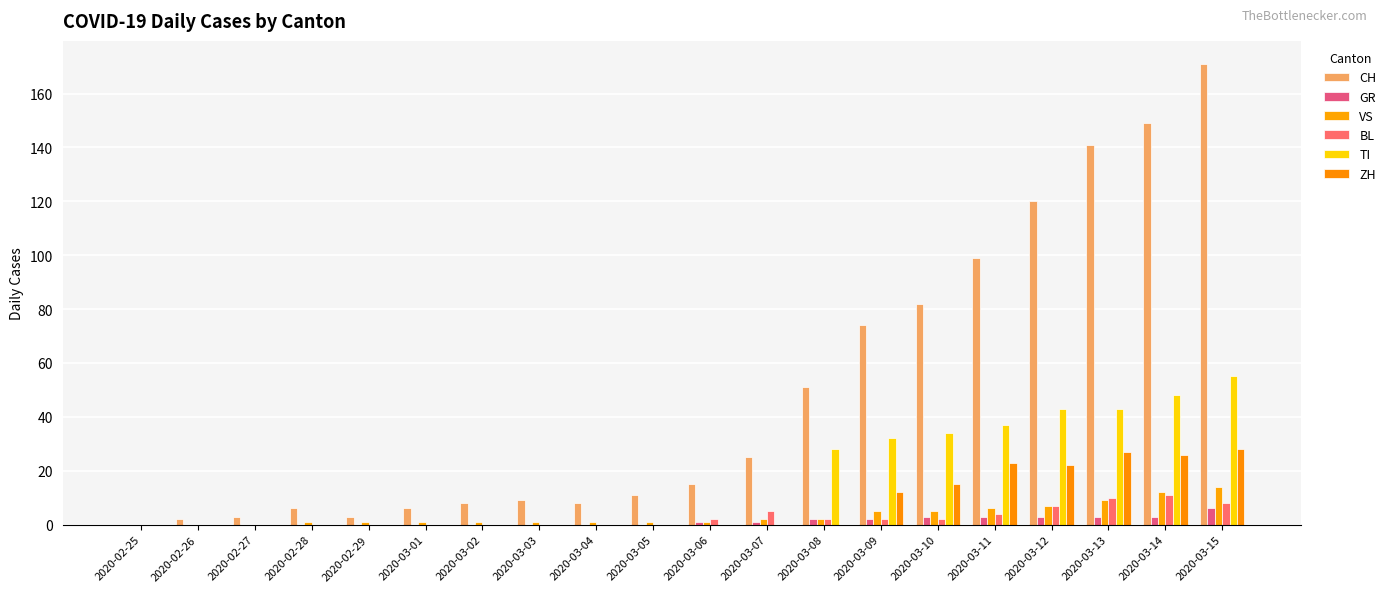

The ZH series shows 15 at 2020-03-10. True or false?

True